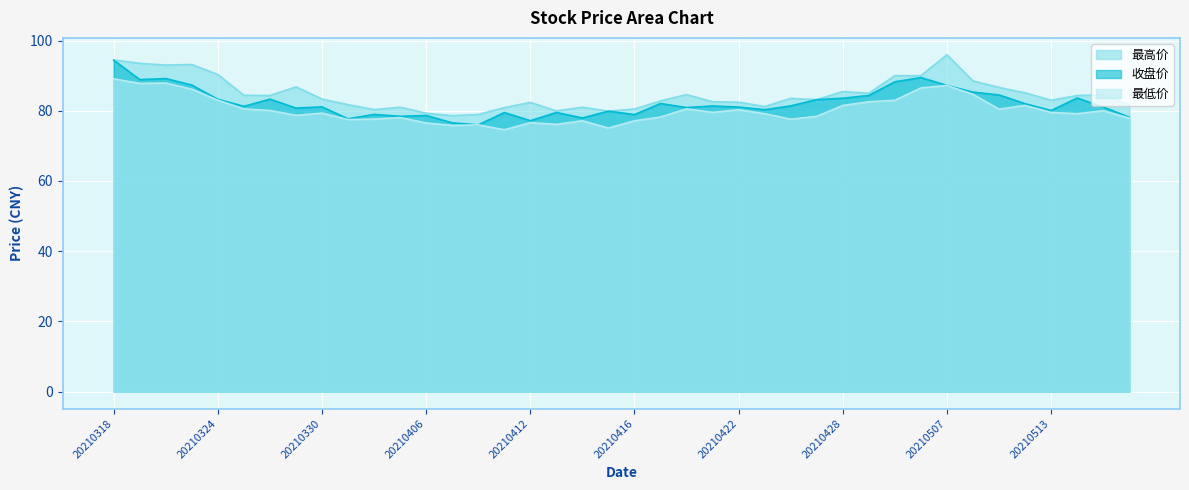

At which category is the sum across all series the highest?

20210318